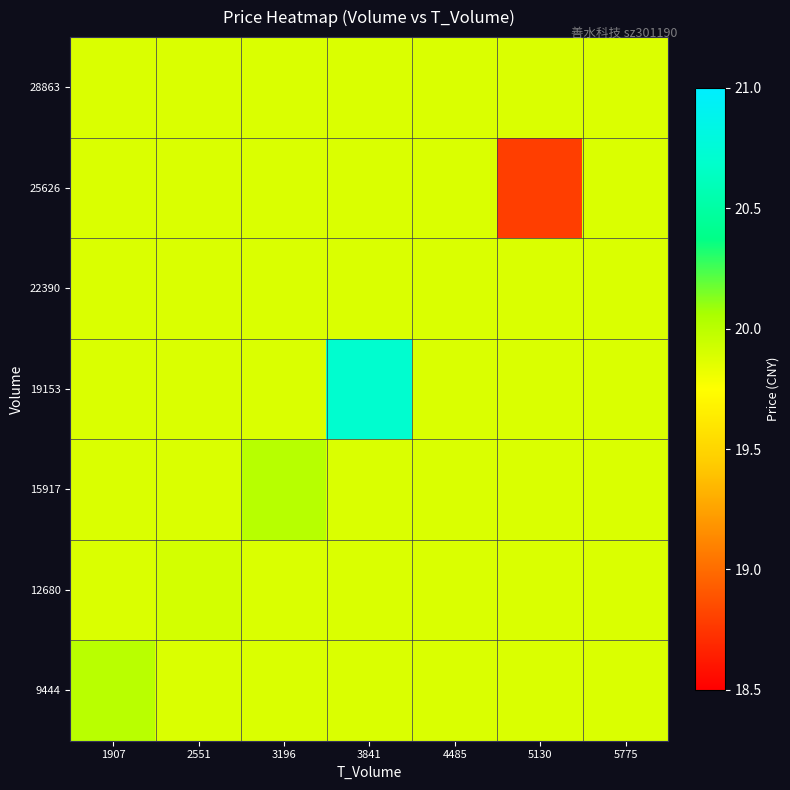

What is the smallest value displayed?

18.8